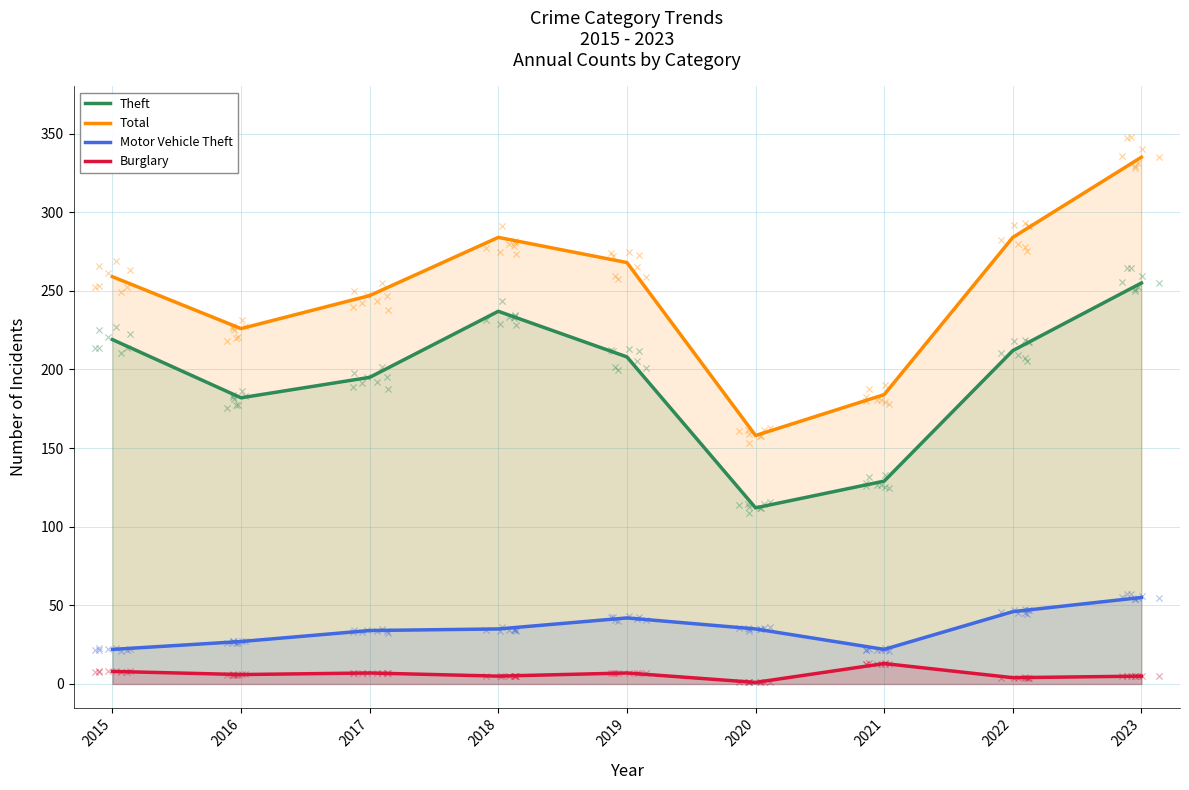

At which category is the sum across all series the highest?

2023